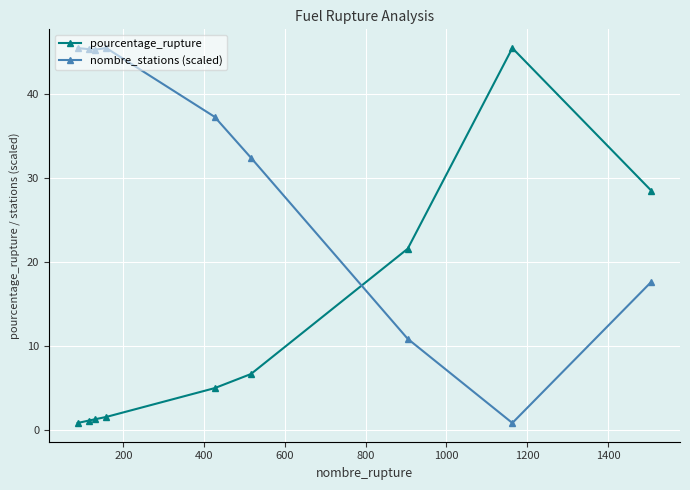

True or false: nombre_stations (scaled) and pourcentage_rupture intersect in this chart.

True